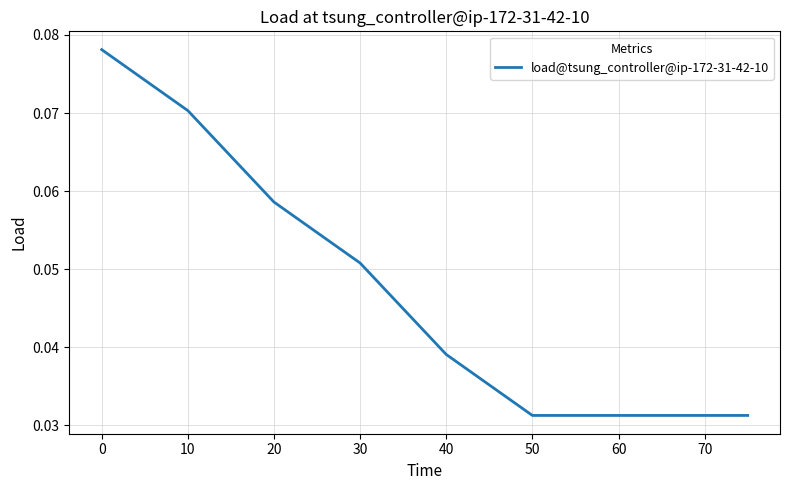

The chart shows a value of 0.0 at 30. True or false?

False